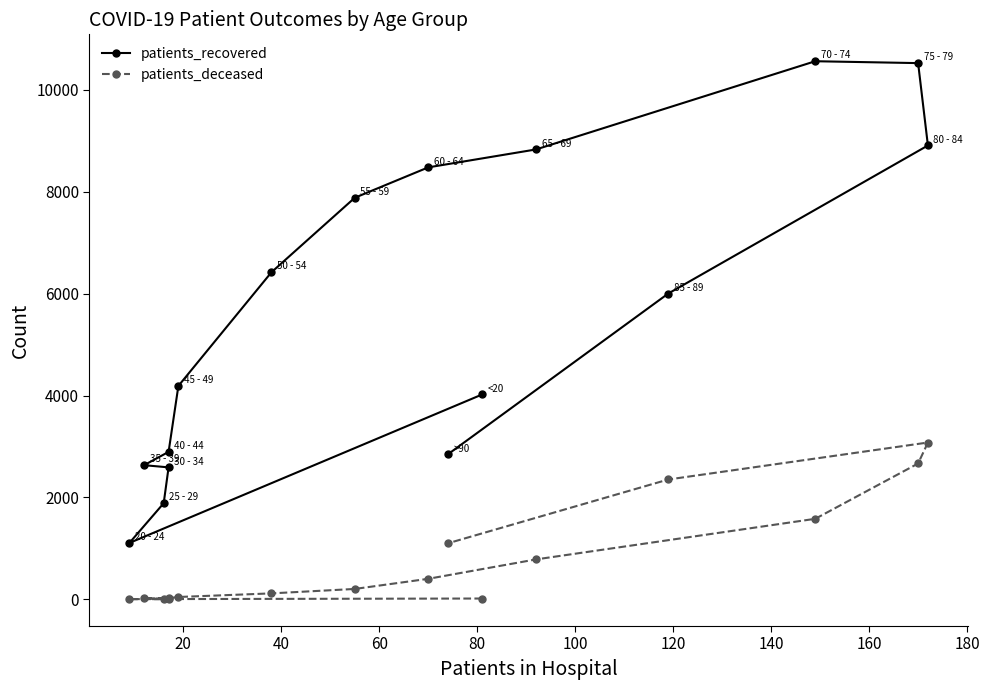

Which series has the largest range (max minus min)?

patients_recovered